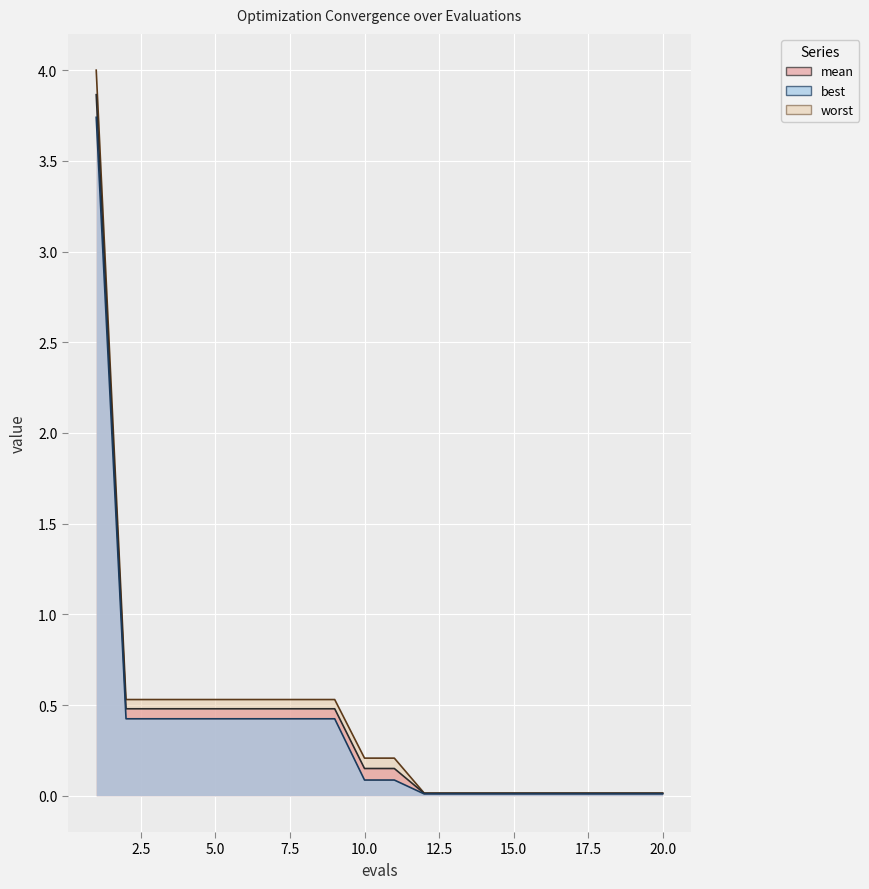

What is the sum of the worst values at 10 and 16?

0.2